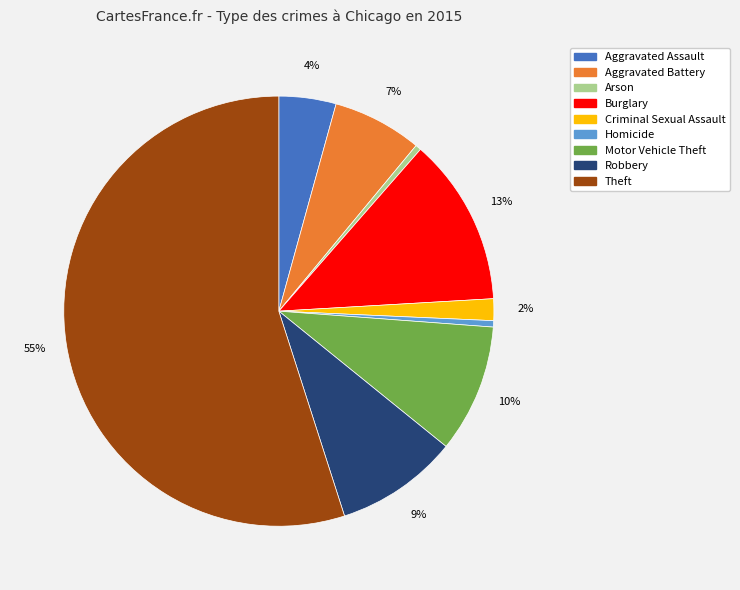

Do Motor Vehicle Theft and Aggravated Battery together represent more than half of the pie?

No